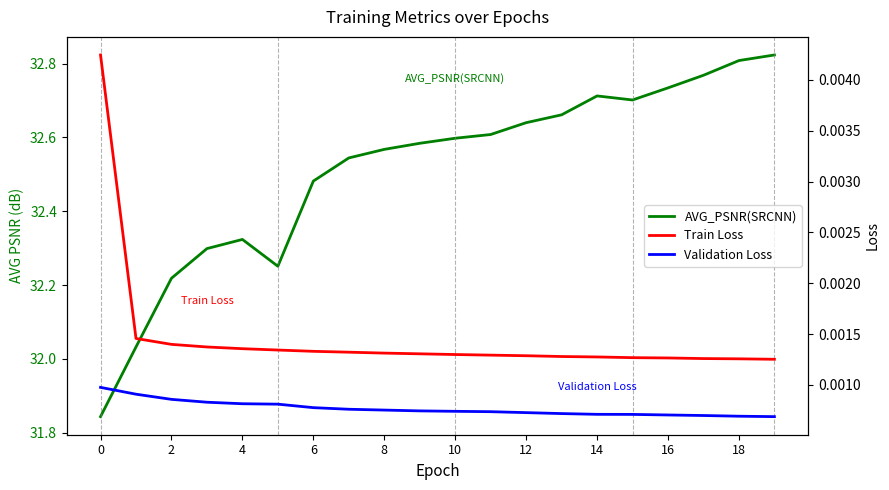

What are all the series names shown in the legend?

AVG_PSNR(SRCNN), Train Loss, Validation Loss